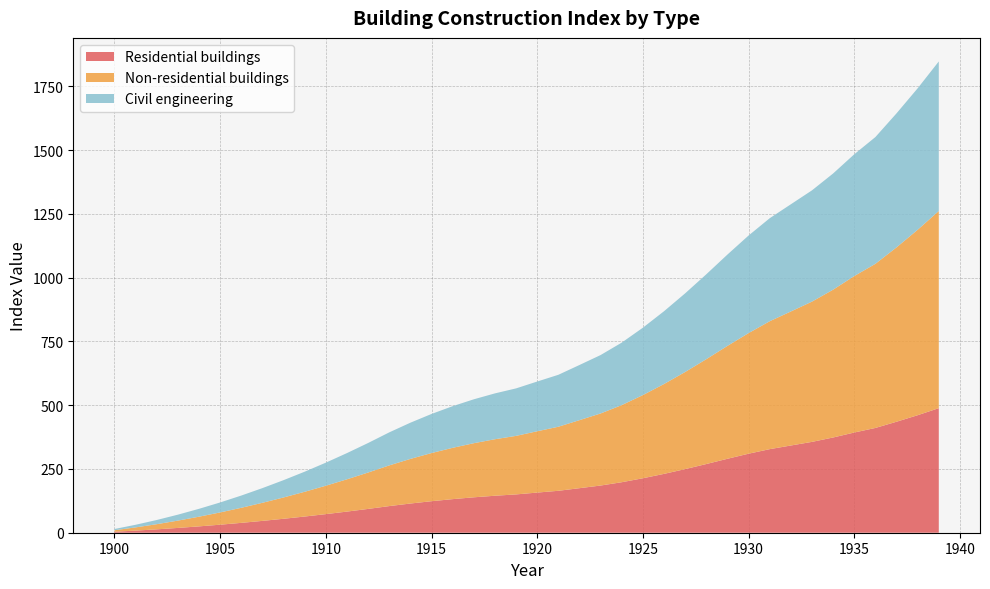

Reading left to right, what are all the values shown in this chart?

Residential buildings: 3.9	8.3	13.2	18.8	24.9	31.5	38.7	46.4	54.7	63.5	72.9	82.9	93.4	104.4	114.5	123.6	131.7	138.8	145.0	150.2	157.4	164.4	174.6	185.0	198.0	213.5	230.7	249.4	269.3	289.9	309.8	327.6	341.9	356.2	373.4	392.8	410.8	435.1	460.7	488.4
Non-residential buildings: 5.9	12.7	20.2	28.7	38.0	48.1	59.1	70.9	83.6	97.1	111.4	126.6	142.7	159.6	174.9	188.8	201.2	212.2	221.6	229.5	240.4	251.1	266.8	282.6	302.4	326.1	352.3	380.8	411.1	442.6	472.9	501.6	525.5	549.9	579.5	613.4	643.5	683.6	727.1	772.9
Civil engineering: 4.8	10.3	16.4	23.3	30.9	39.1	48.0	57.6	67.8	78.8	90.4	102.8	115.8	129.5	141.9	153.2	163.3	172.1	179.7	186.1	195.0	203.6	216.2	229.0	245.0	264.2	285.3	308.3	332.8	358.1	382.5	403.8	420.2	436.2	455.5	477.4	497.0	525.4	554.6	586.4